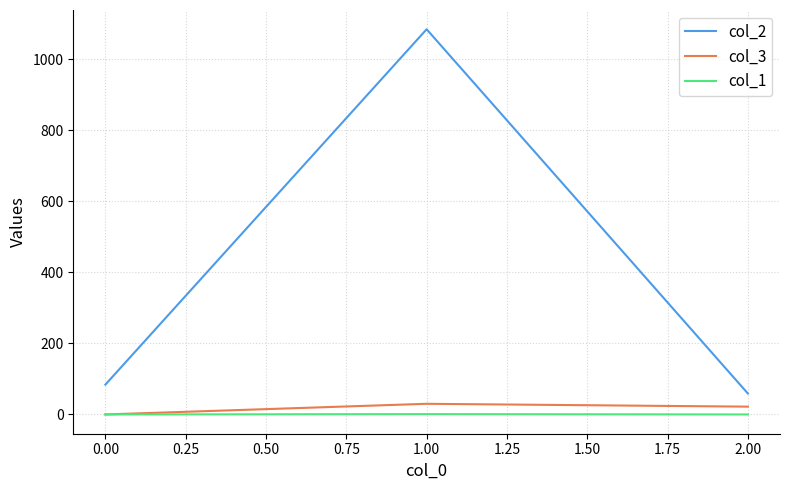

What are all the series names shown in the legend?

col_2, col_3, col_1